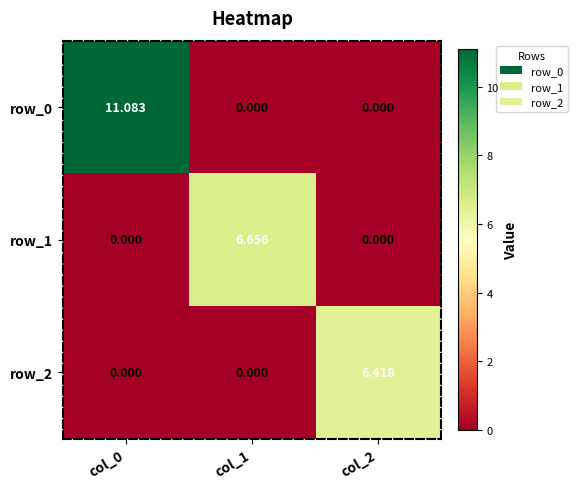

Rank the categories by row_2 value from lowest to highest.

col_0, col_1, col_2